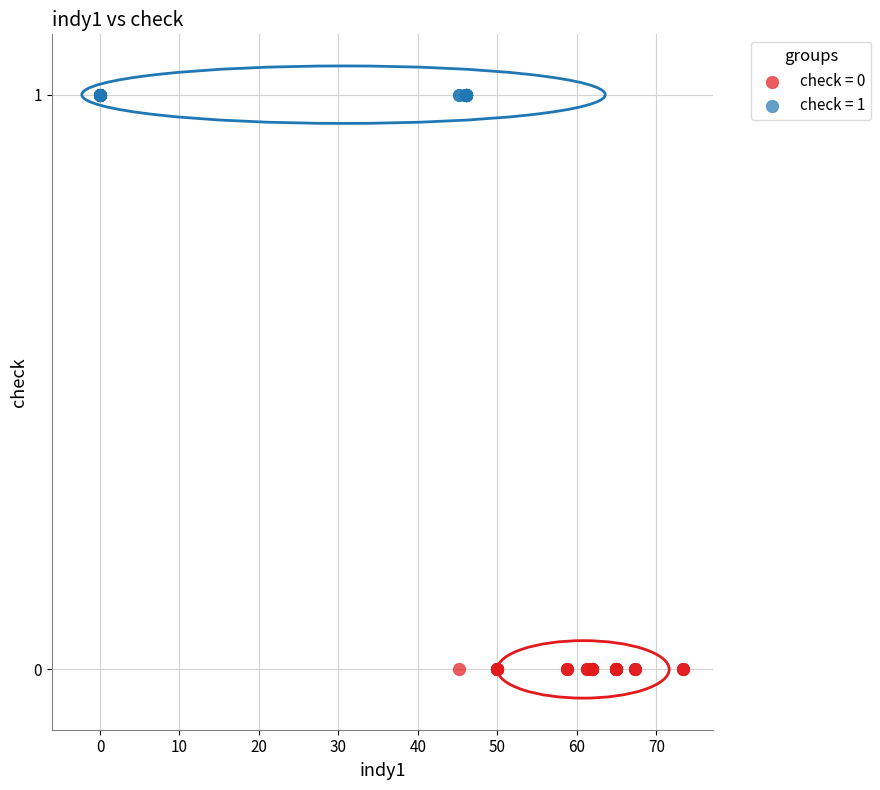

Which series reaches the minimum Y coordinate?

check = 0